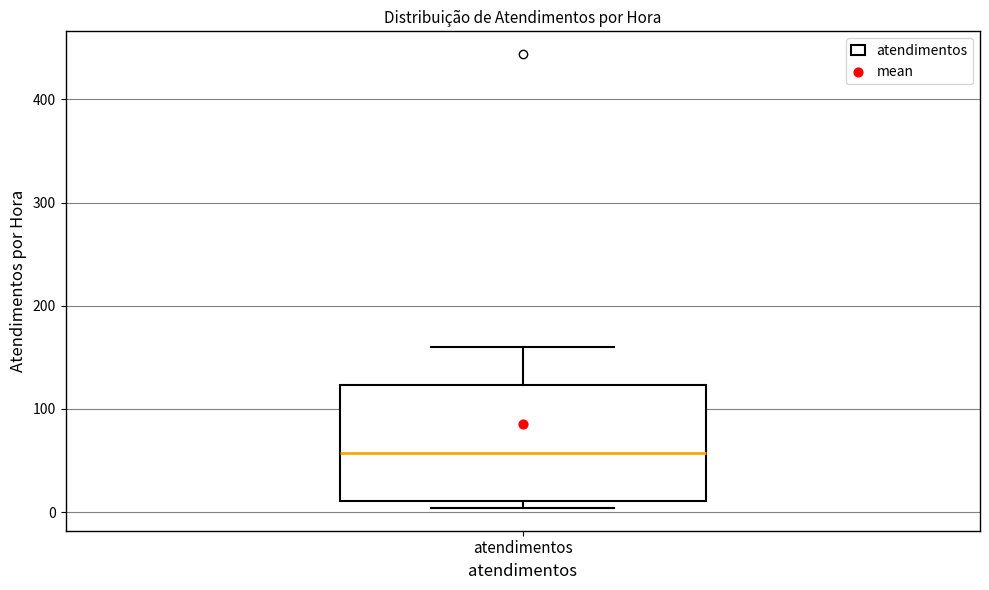

Read this box plot against the y-axis: the position of the median line, the range covered by the box, and the ends of both whiskers. The values are not printed on the chart, so give them approximately, as read against the axis.

median 60, box 10 to 120, whiskers 0 to 160